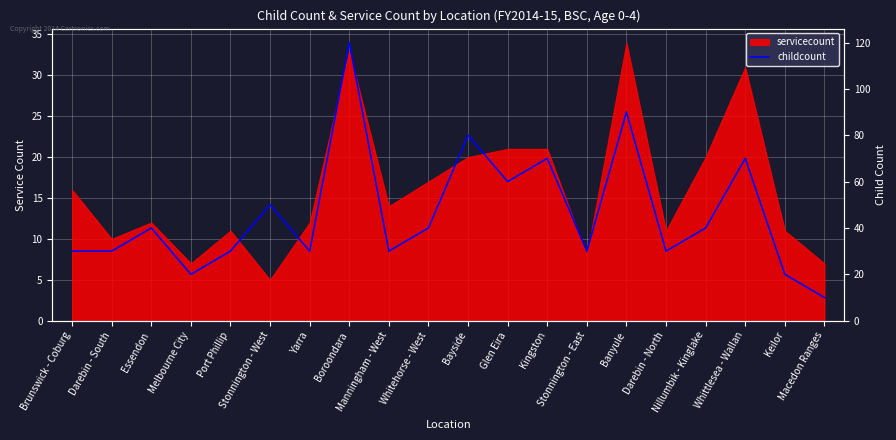

What is the label of the 17th point from the left?

Nillumbik - Kinglake